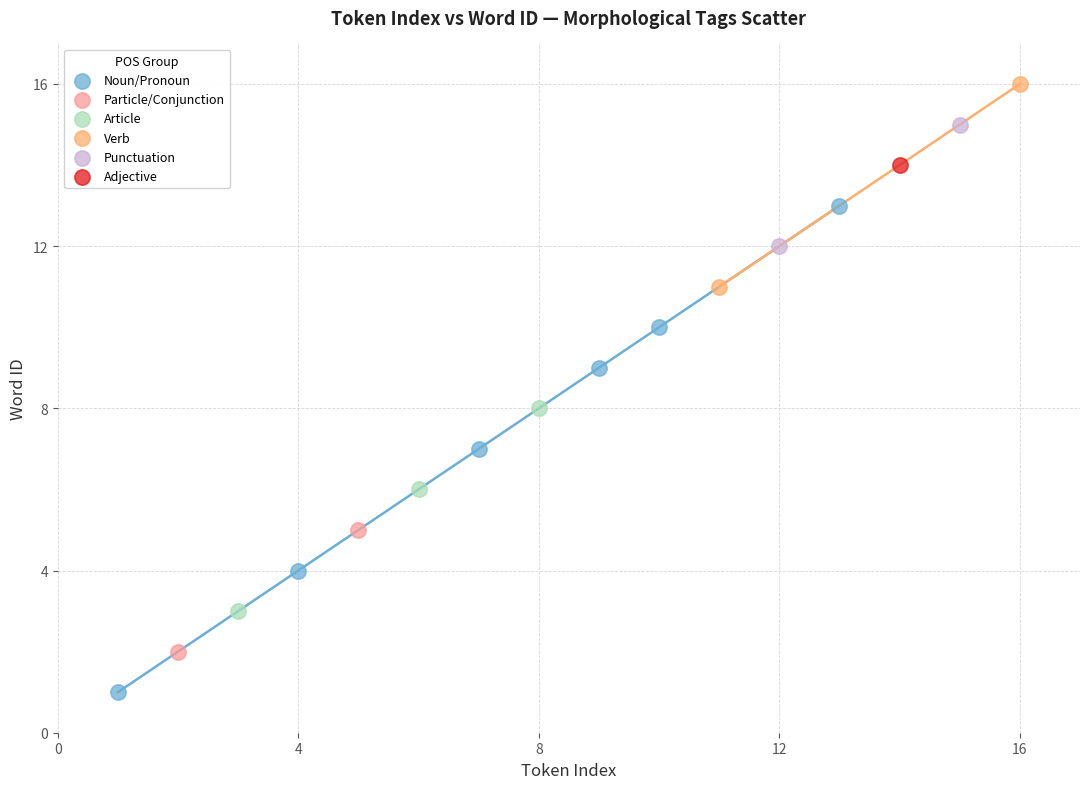

Which series contains the highest Y value?

Verb